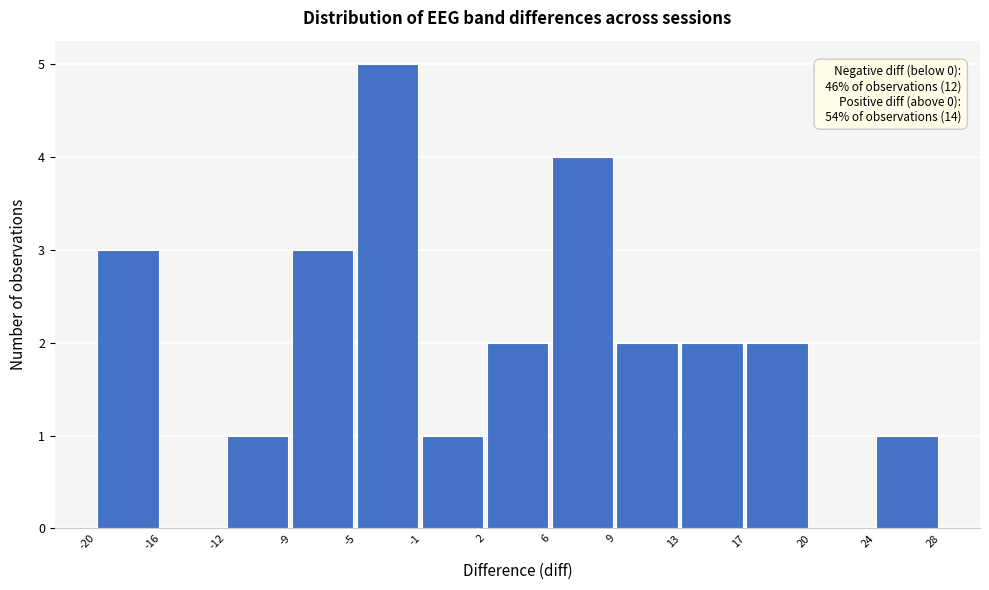

Which range on the x-axis has the tallest bar?

-5 to -1